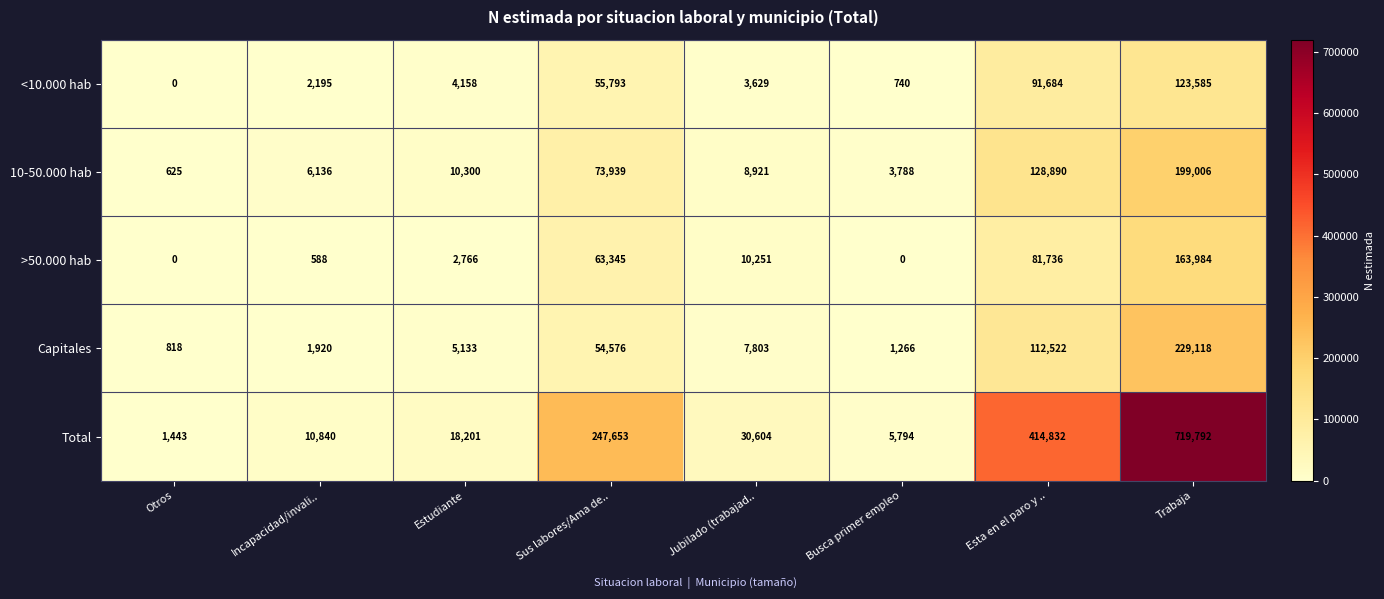

What is the difference between the highest and lowest values at Trabaja?

596207